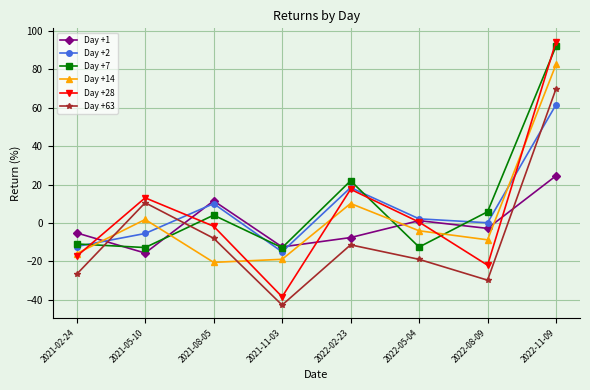

Rank the series by their maximum value, from lowest to highest.

Day +1, Day +2, Day +63, Day +14, Day +7, Day +28